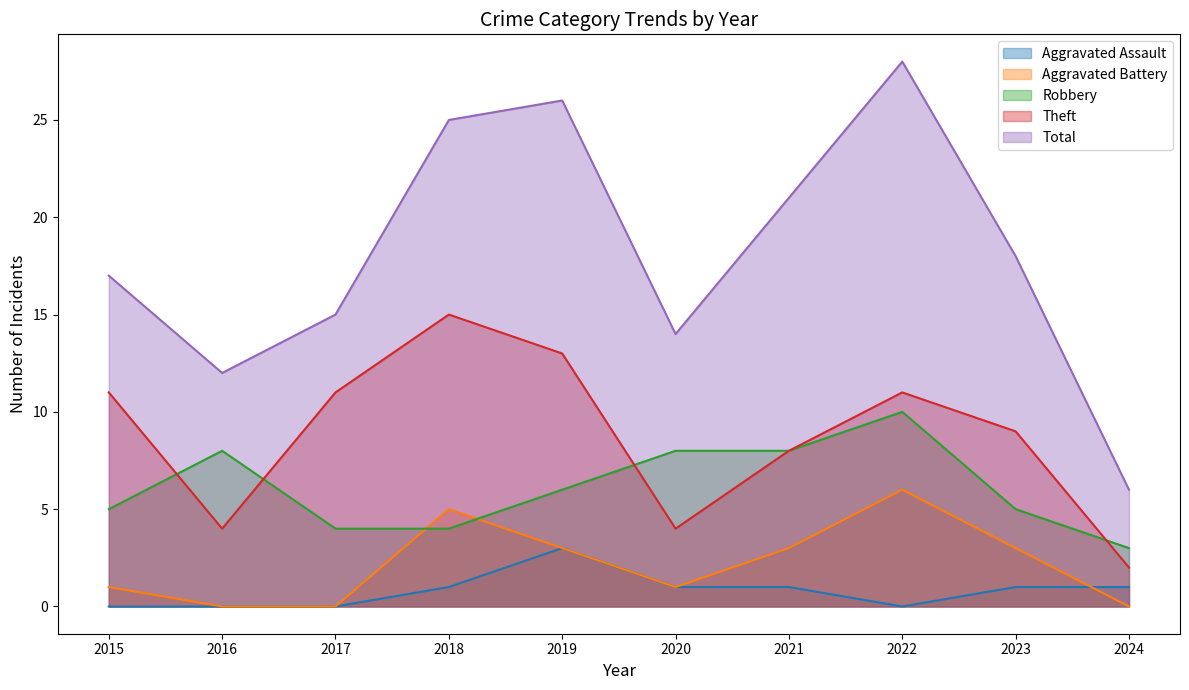

Which series changed the most between 2016 and 2019?

Total